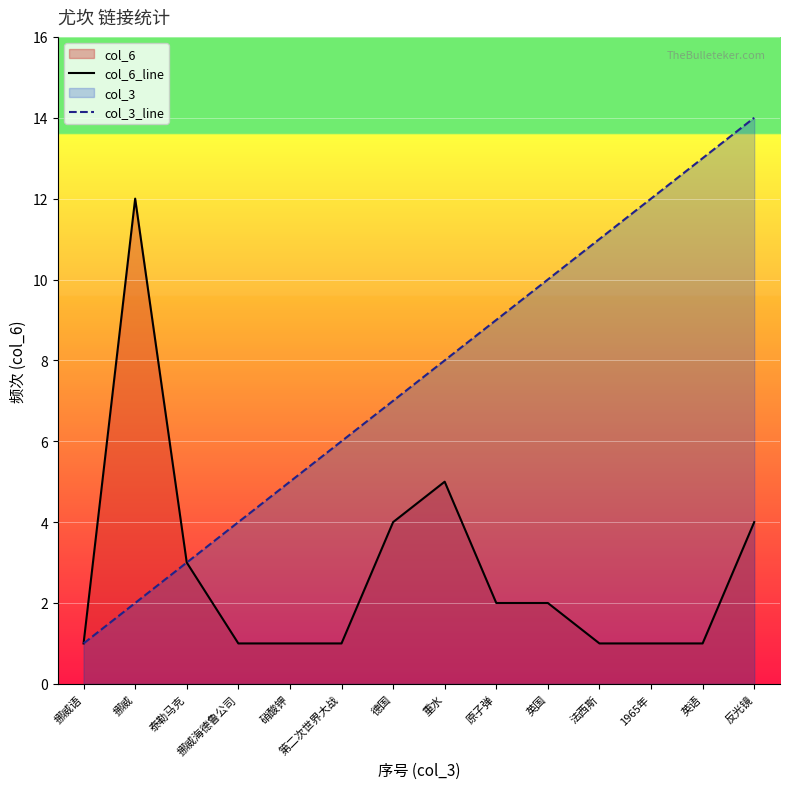

What is the difference between the maximum and minimum values in the col_6_line series?

11